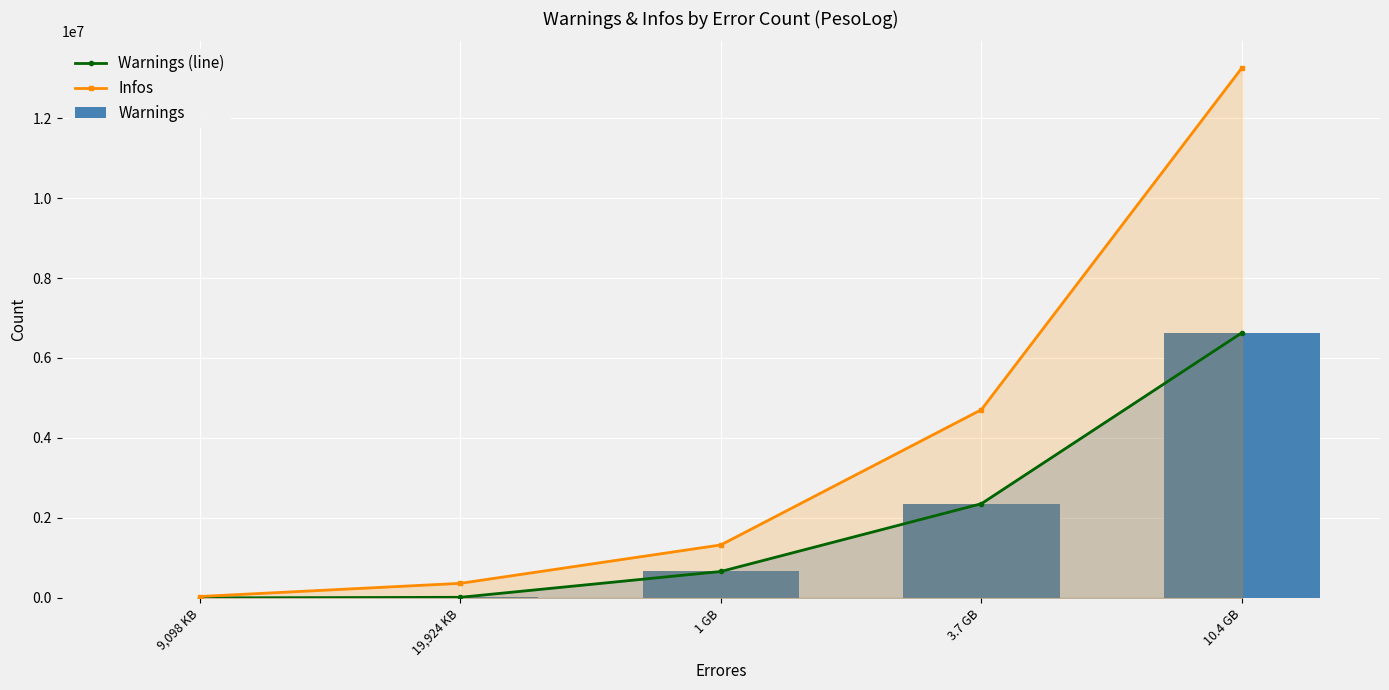

At how many categories does at least one series exceed 7141250?

1